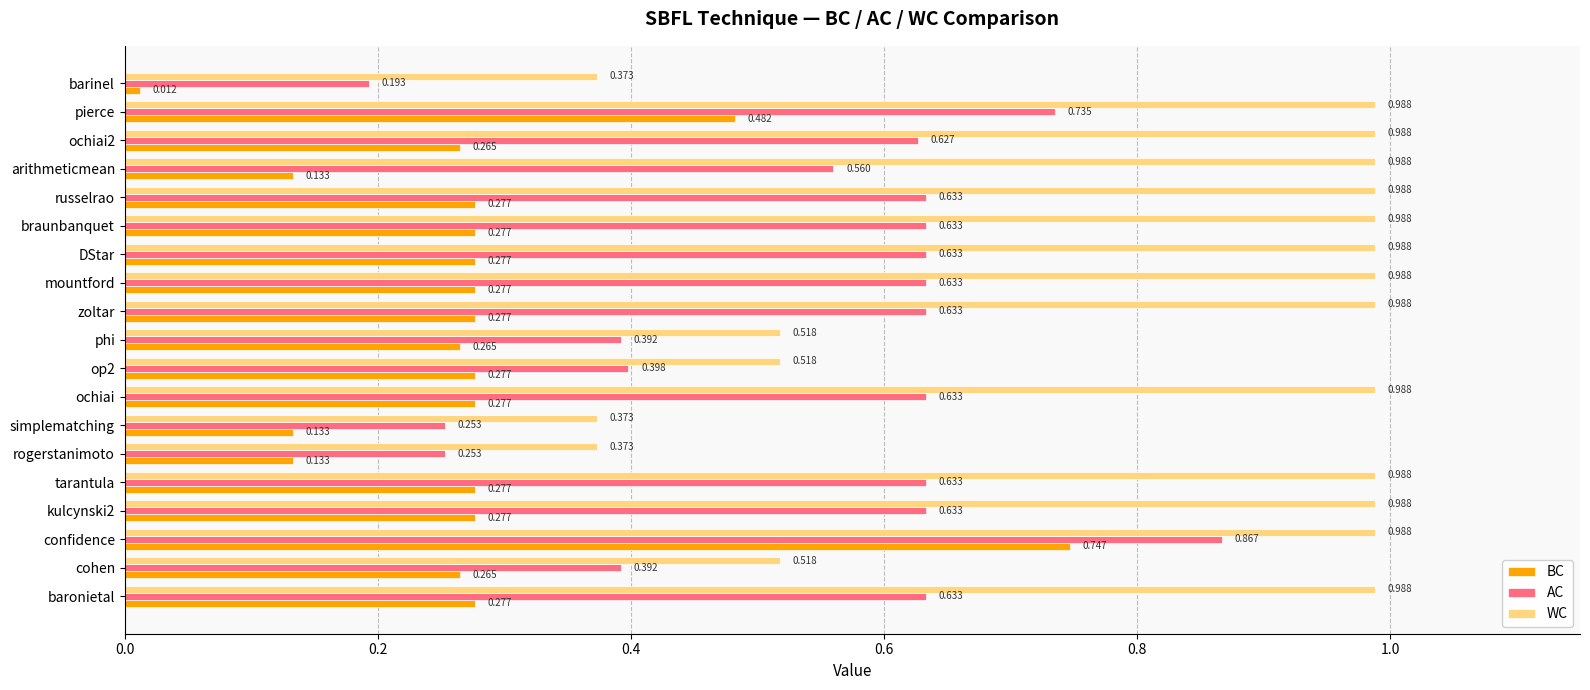

At which category is the sum across all series the highest?

confidence